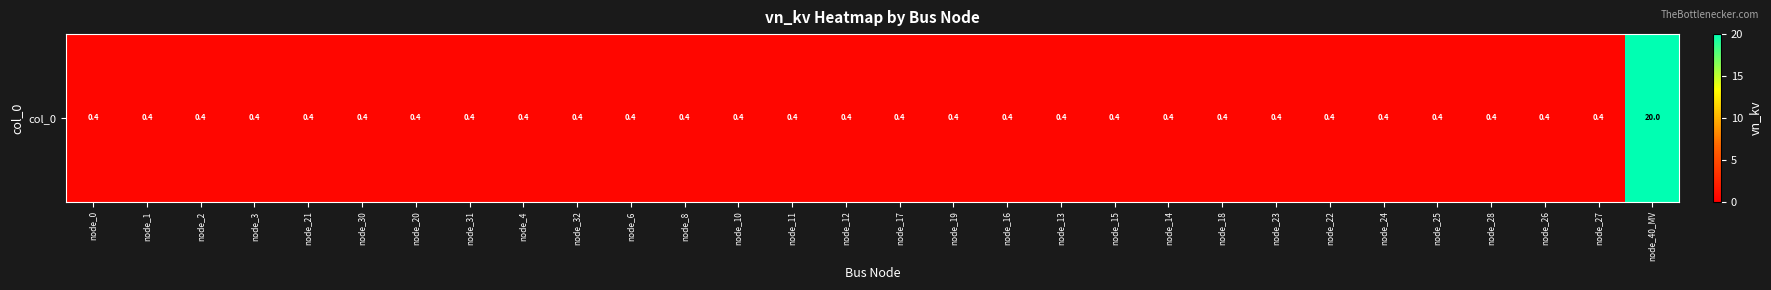

Reading right to left, extract all data points from this chart.

20.0	0.4	0.4	0.4	0.4	0.4	0.4	0.4	0.4	0.4	0.4	0.4	0.4	0.4	0.4	0.4	0.4	0.4	0.4	0.4	0.4	0.4	0.4	0.4	0.4	0.4	0.4	0.4	0.4	0.4